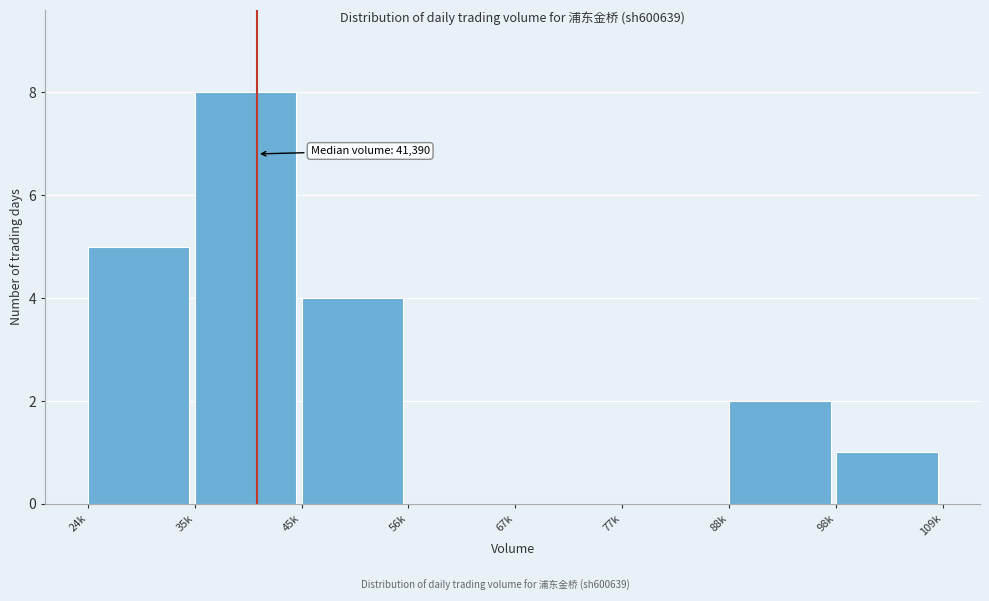

Reading left to right, list all the values displayed in this chart.

24k=5	35k=8	45k=4	56k=0	67k=0	77k=0	88k=2	98k=1